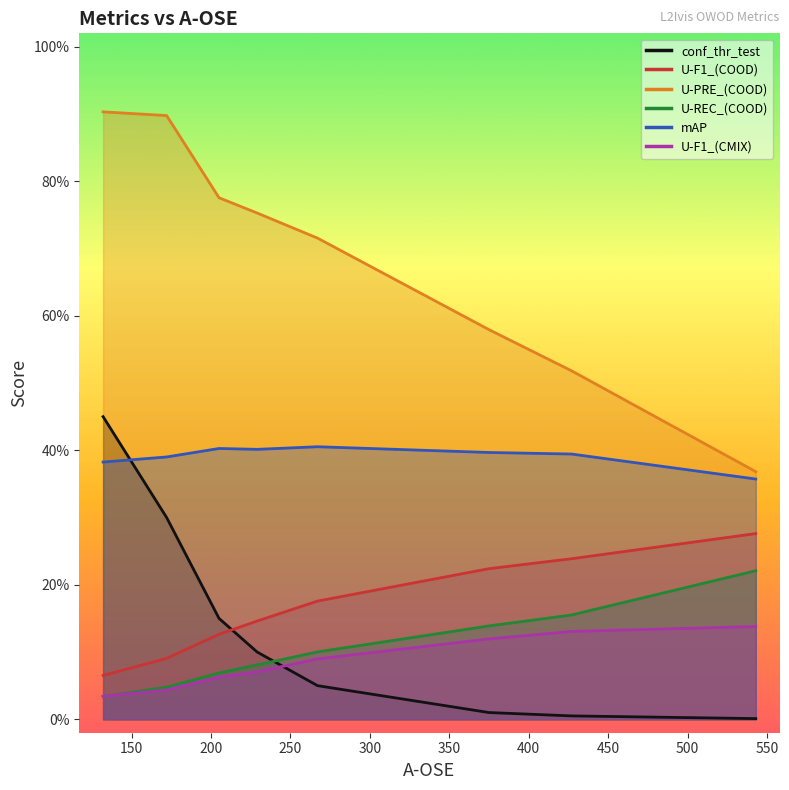

True or false: U-REC_(COOD) and U-PRE_(COOD) cross at least once.

False